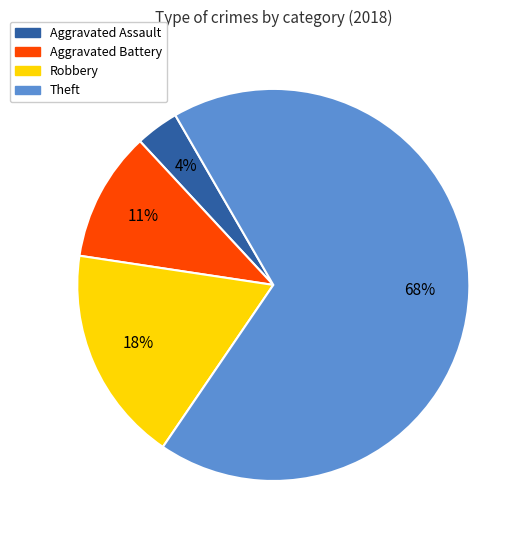

Between Robbery and Aggravated Battery, which is larger?

Robbery